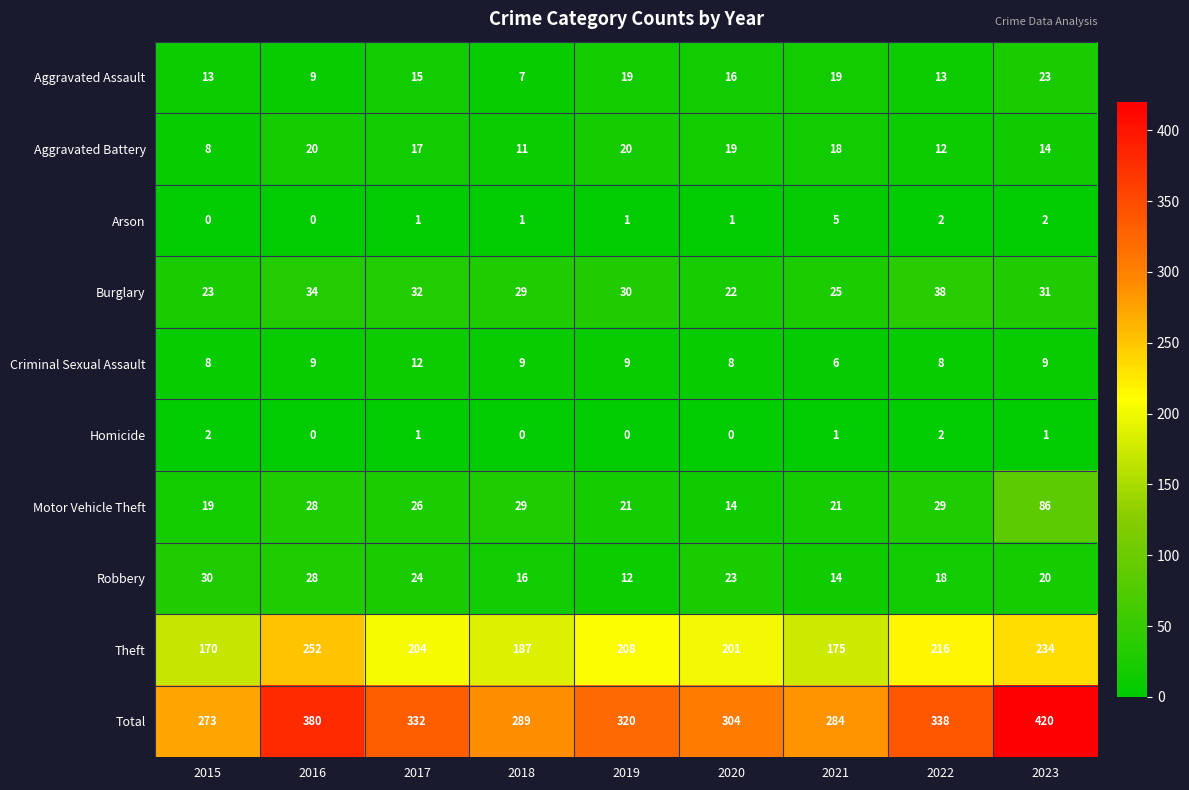

What is the total value across all series at 2019?

640